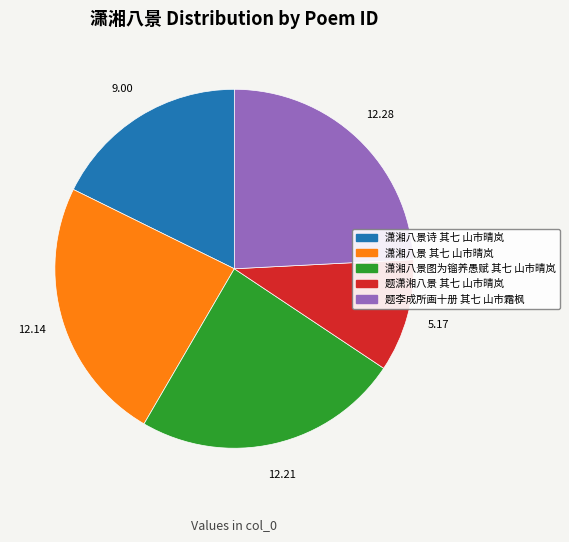

Which has a higher value, 潇湘八景 其七 山市晴岚 or 潇湘八景诗 其七 山市晴岚?

潇湘八景 其七 山市晴岚